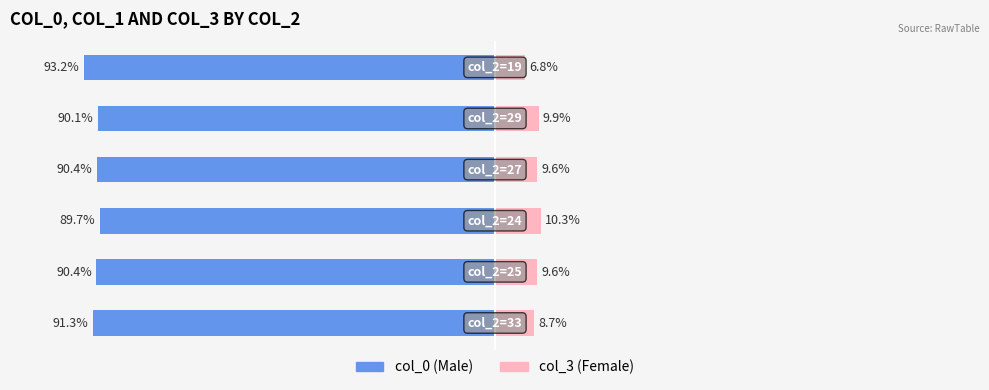

How many groups of bars are there?

6